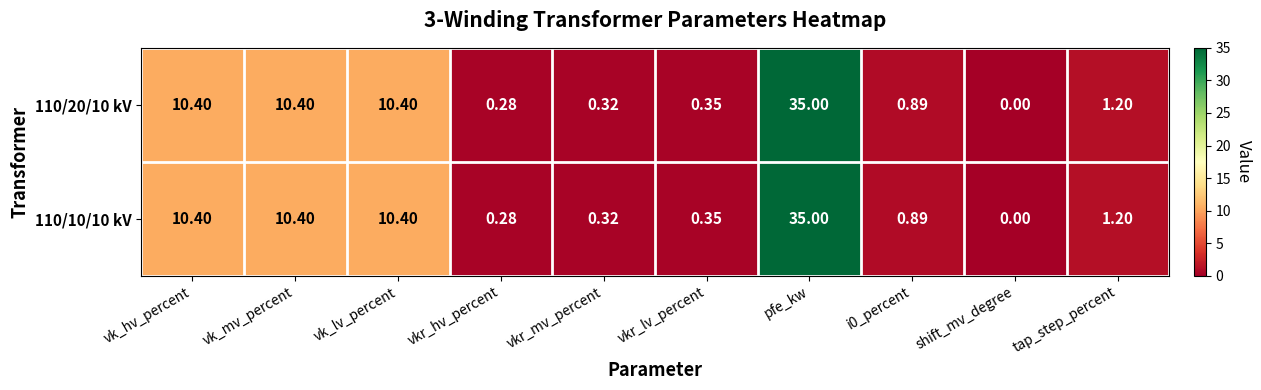

Is the value of 110/10/10 kV at vkr_lv_percent greater than the value of 110/20/10 kV at tap_step_percent?

No